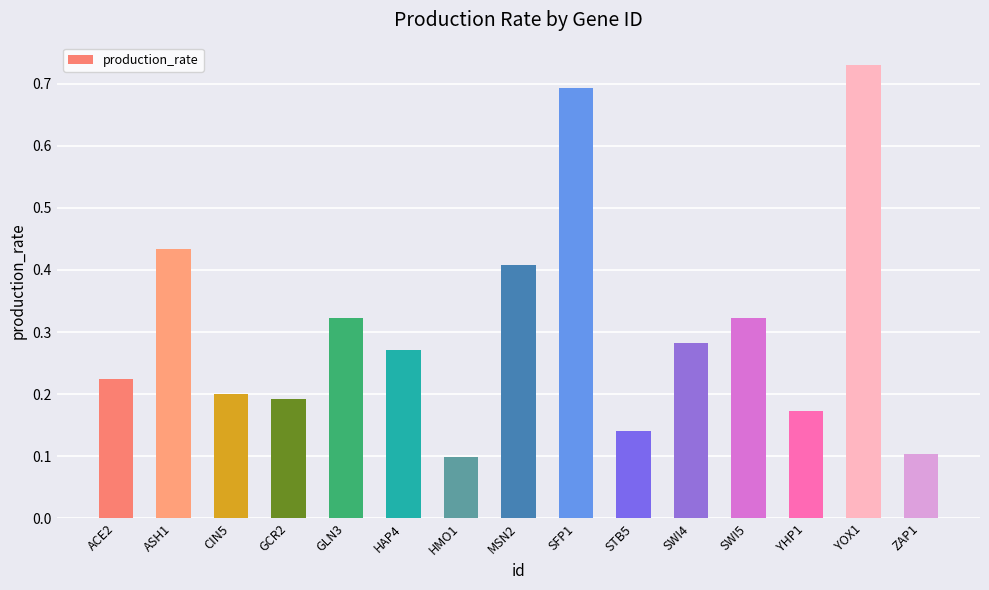

Is it true that the value at SFP1 is 1.2?

False